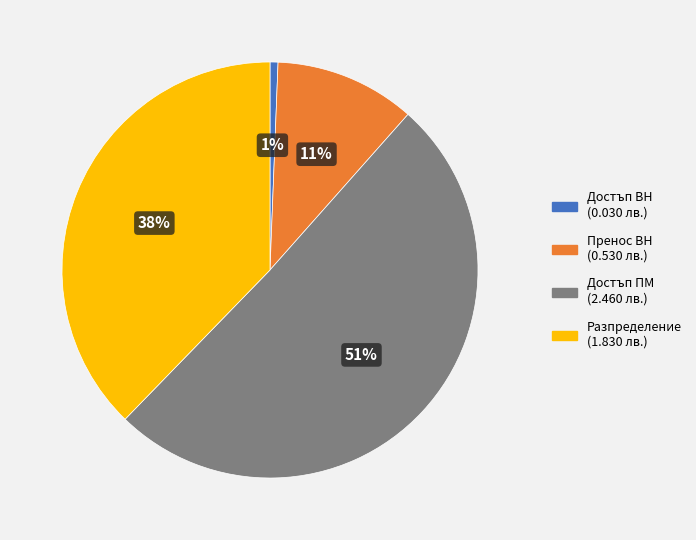

What is the smallest slice in the pie chart?

Достъп ВН